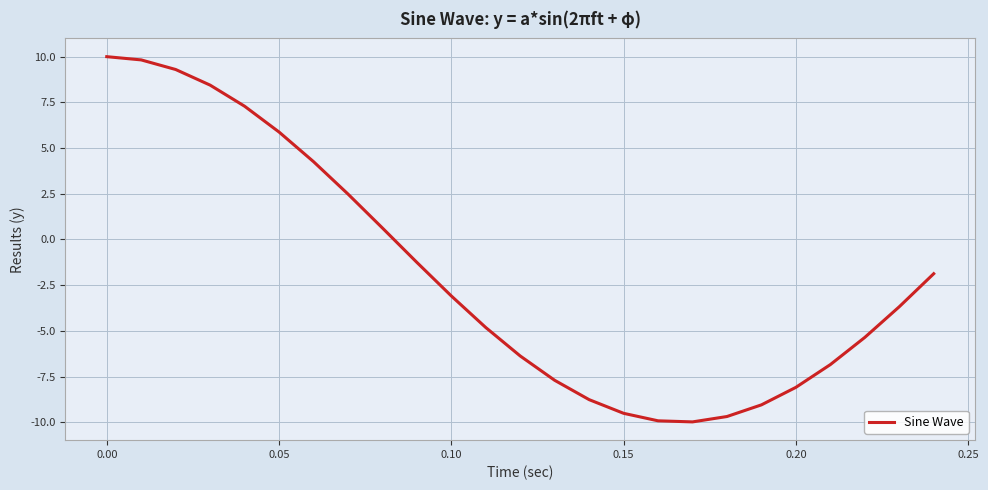

What is the smallest value displayed?

-10.0